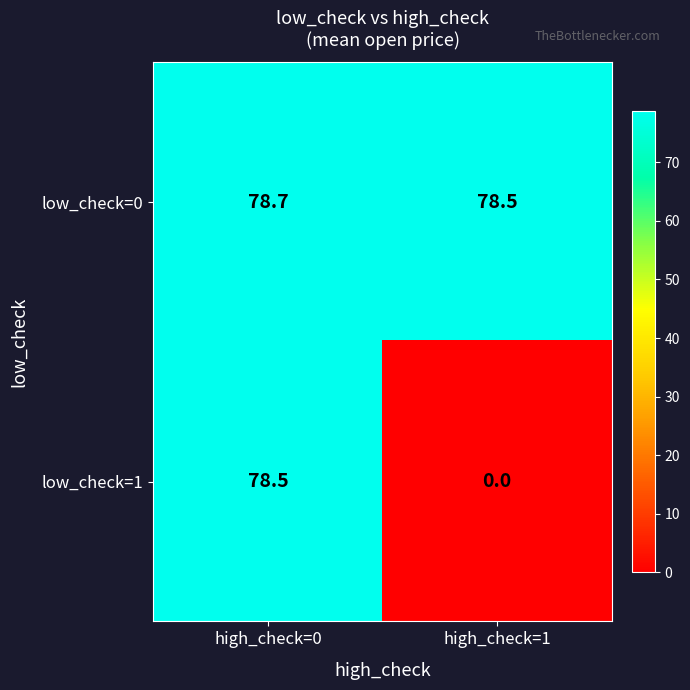

What is the sum of the low_check=1 values at high_check=1 and high_check=0?

78.5